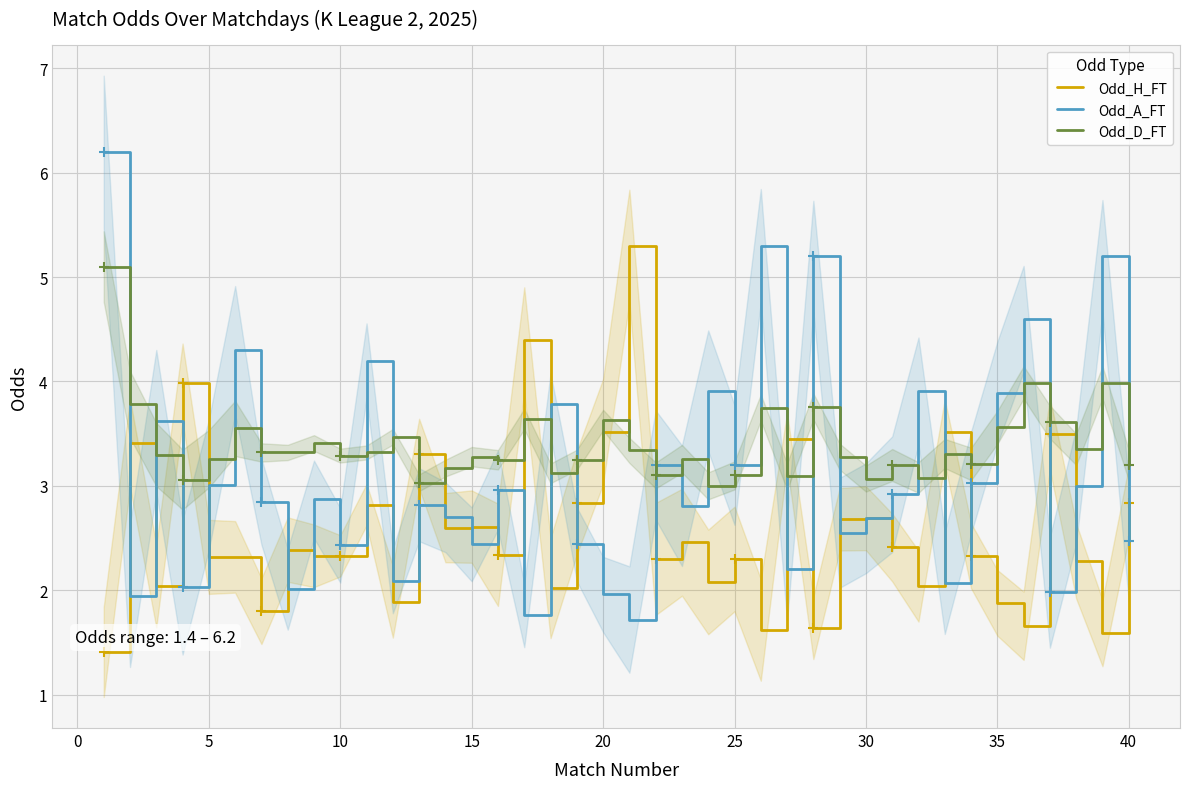

Is it true that Odd_D_FT equals 5.1 at 35?

False